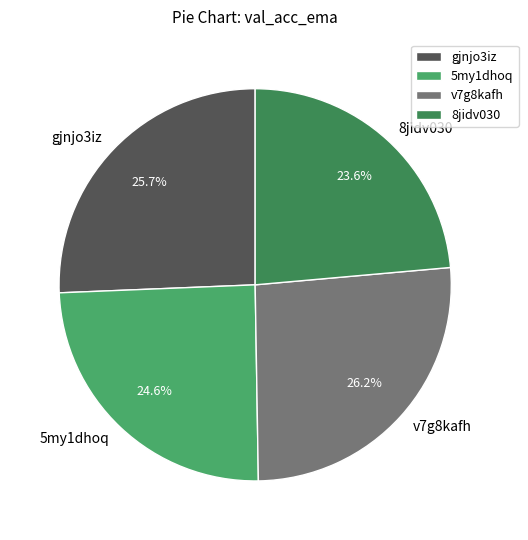

What is the largest slice in the pie chart?

v7g8kafh